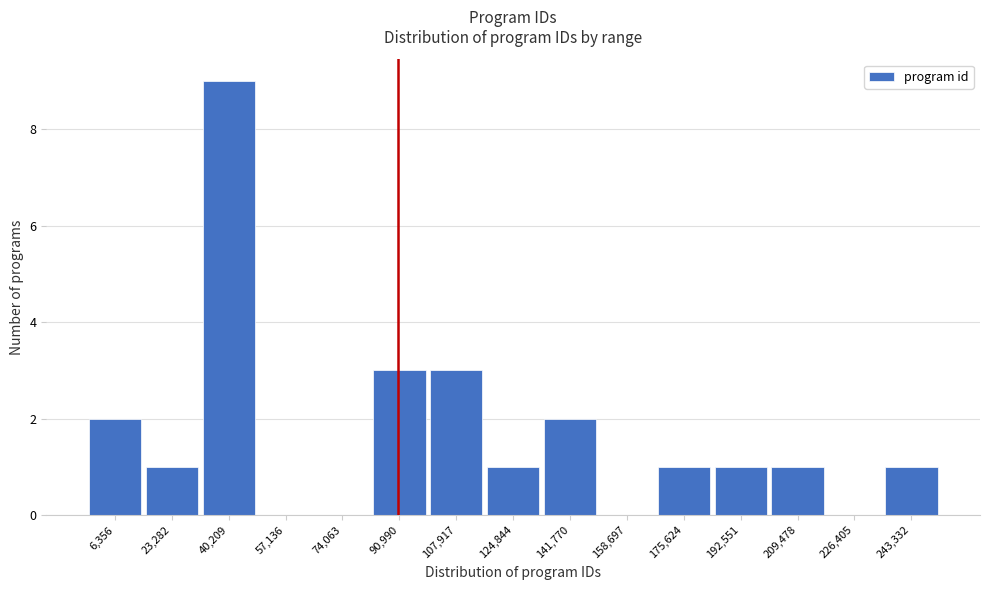

Reading left to right, transcribe all the data shown in this chart.

6,356=2	23,282=1	40,209=9	57,136=0	74,063=0	90,990=3	107,917=3	124,844=1	141,770=2	158,697=0	175,624=1	192,551=1	209,478=1	226,405=0	243,332=1